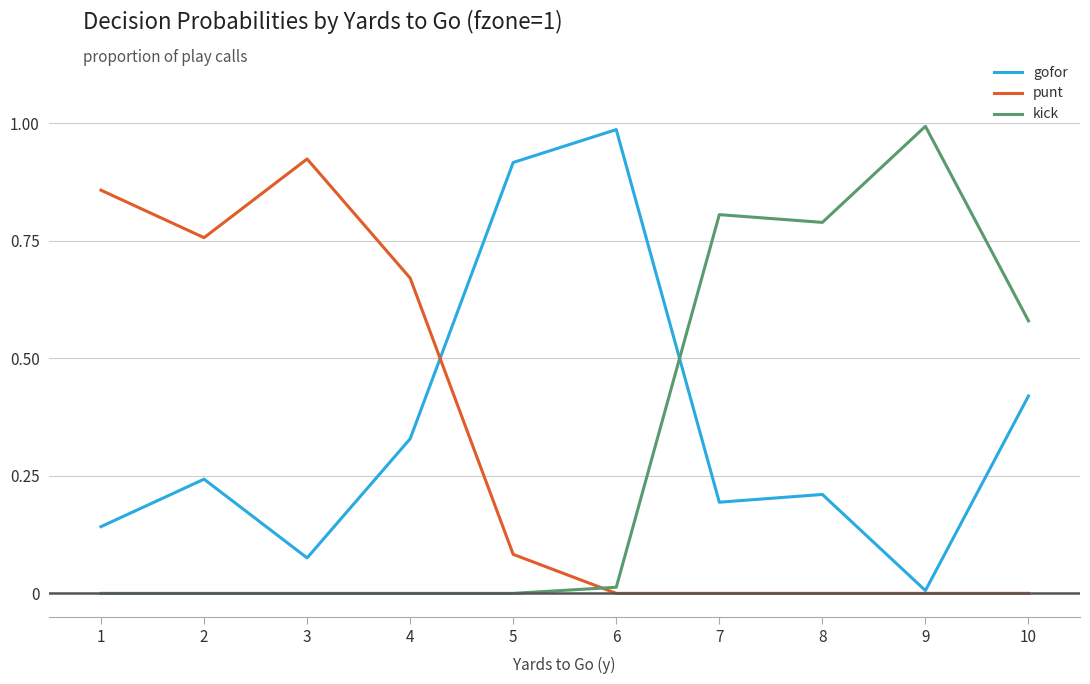

Does the chart display data point markers on the line(s)?

No